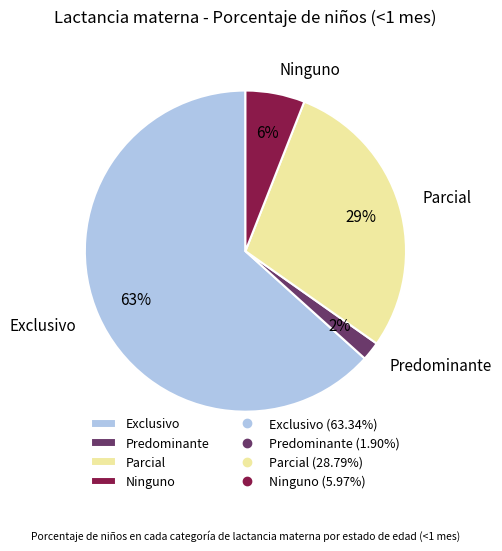

Does any single category account for the majority?

Yes